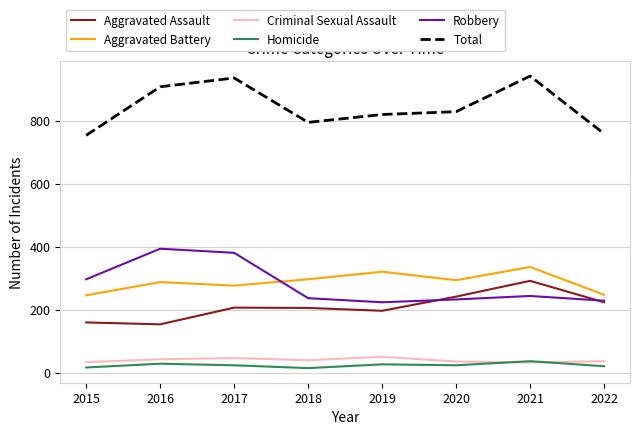

True or false: Criminal Sexual Assault and Aggravated Battery intersect in this chart.

False